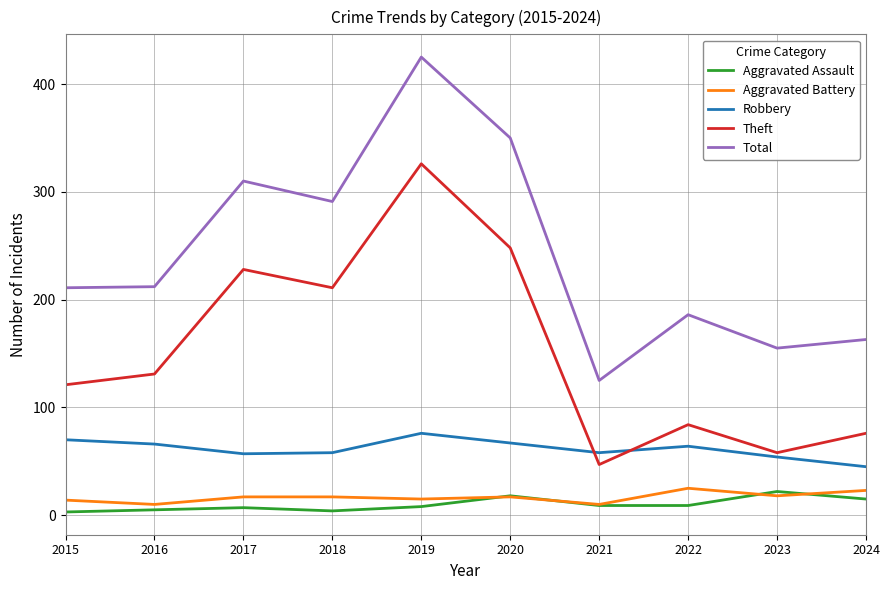

What is the difference between the maximum and minimum values in the Theft series?

279